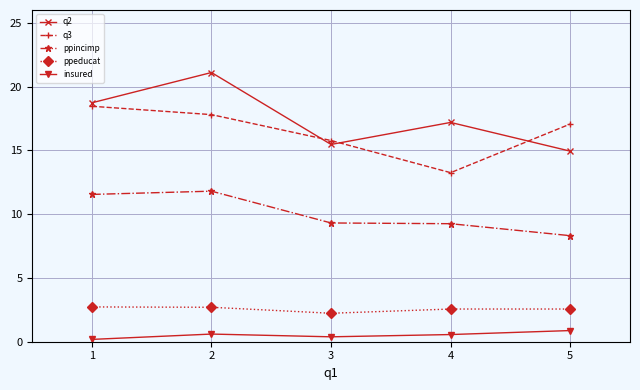

What is the value of the ppeducat point at the 1st from the left?

2.7